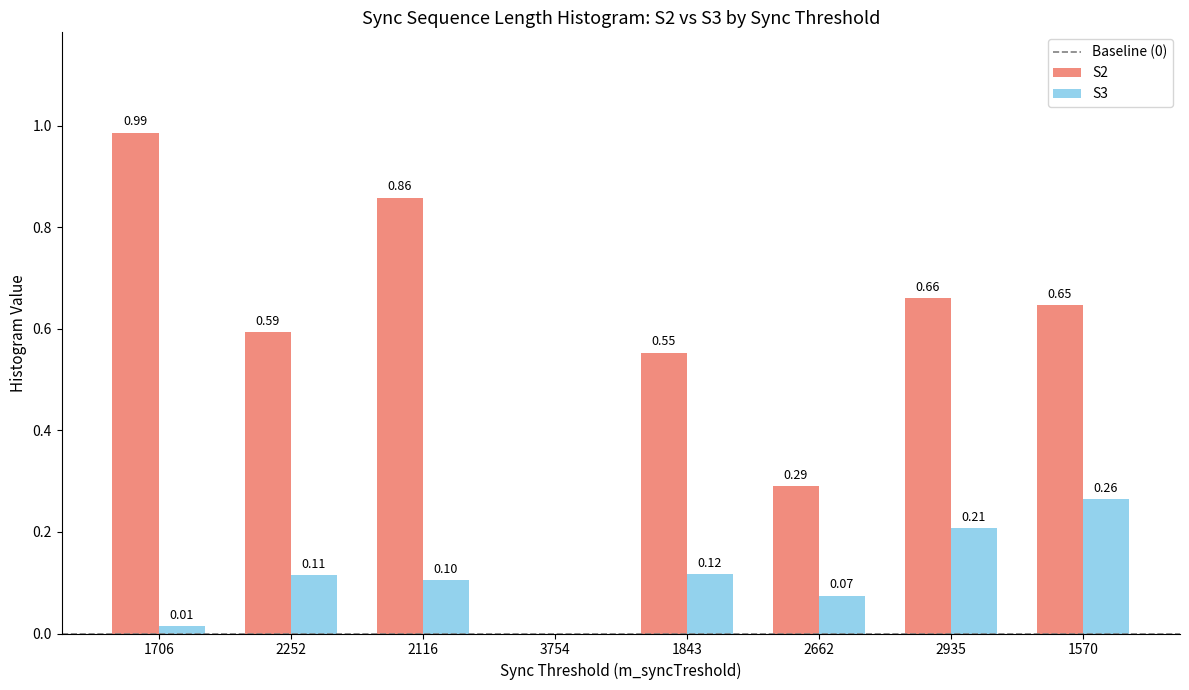

Are the bars horizontal?

No